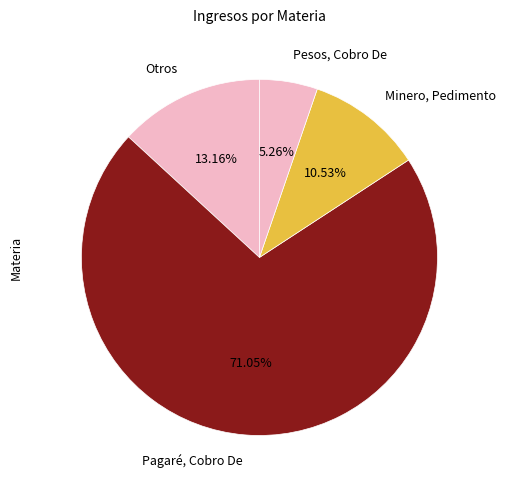

Rank the categories by value from highest to lowest.

Pagaré, Cobro De, Otros, Minero, Pedimento, Pesos, Cobro De